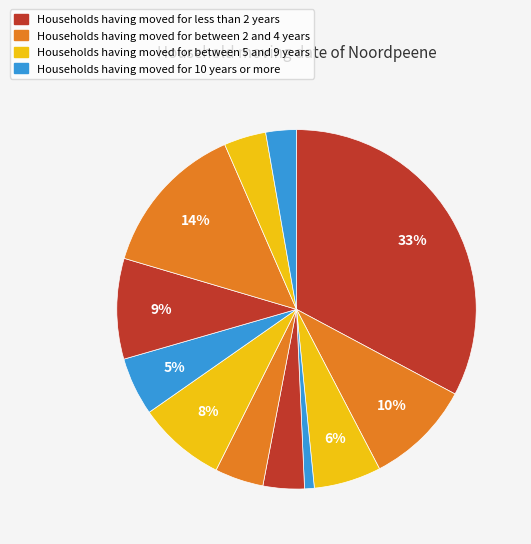

Does any single category account for the majority?

No